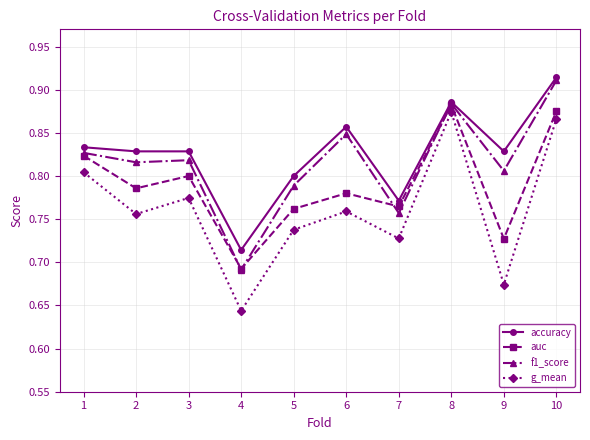

At which category is the sum across all series the highest?

10